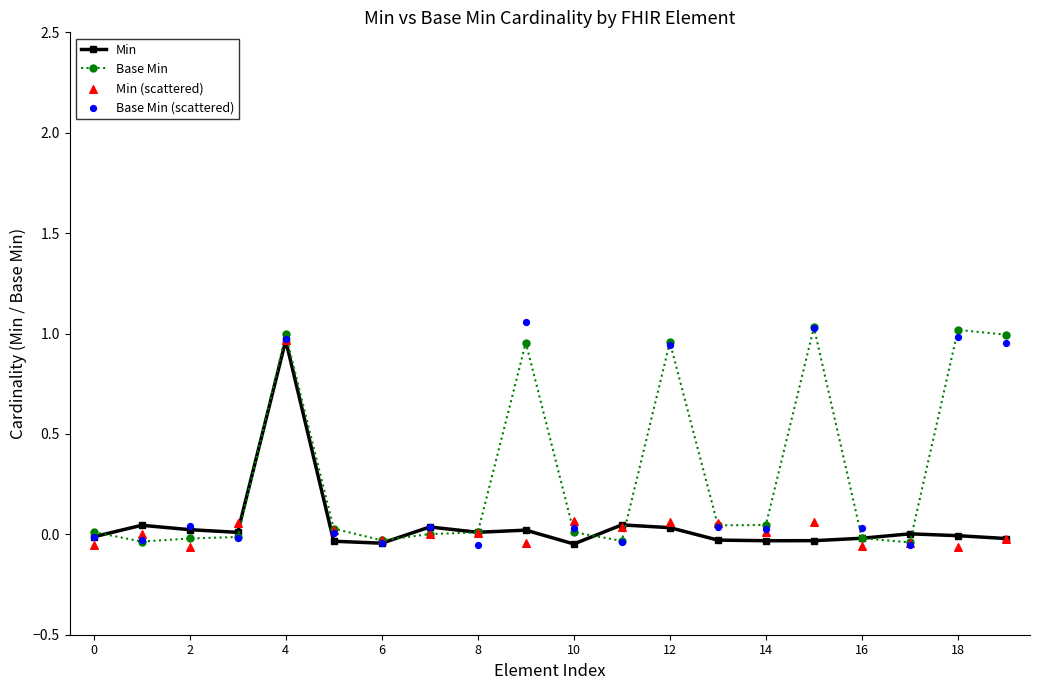

Which series contains the lowest Y value?

Min (scattered)